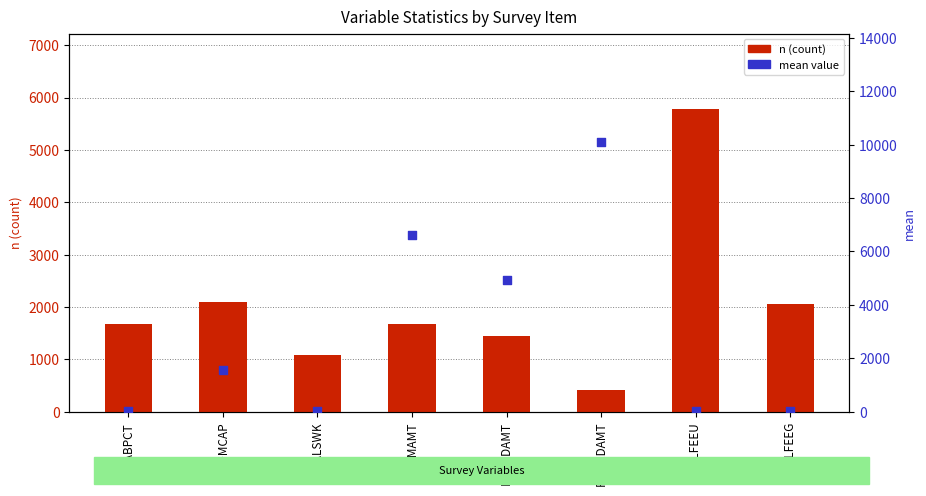

What is the total value across all series at DISABPCT?

1689.9